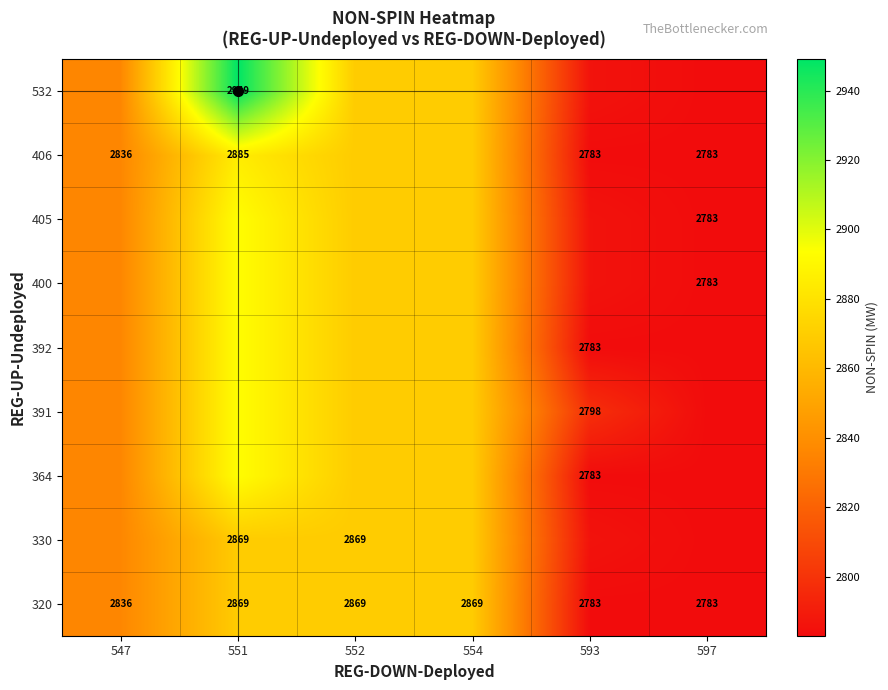

The value of 320 at 597 is 724. True or false?

False